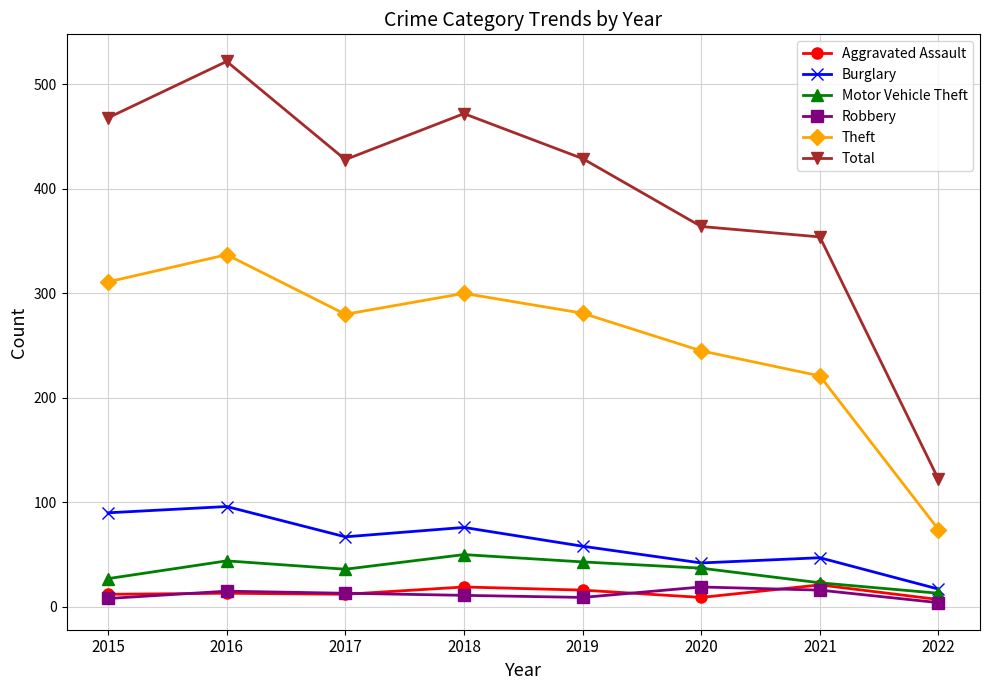

What is the difference between the highest and lowest values at 2021?

338